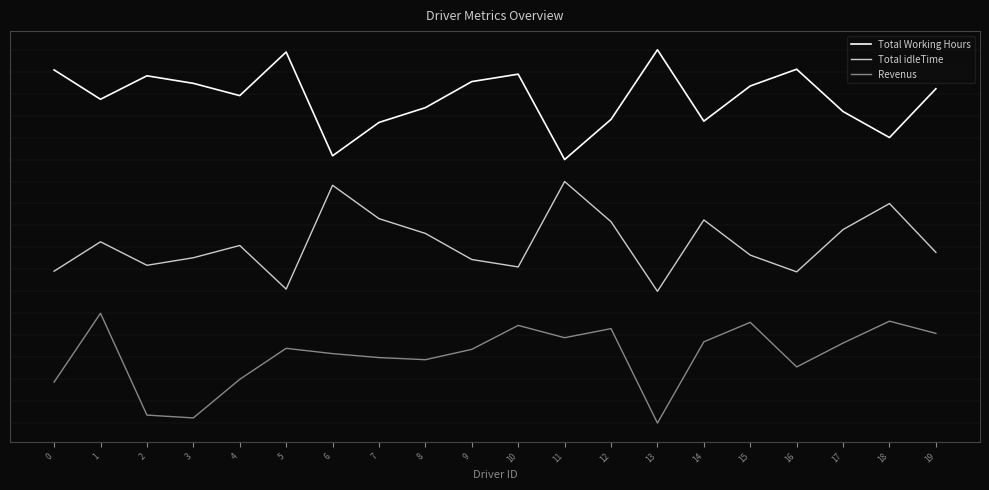

Does the chart have visible grid lines?

No